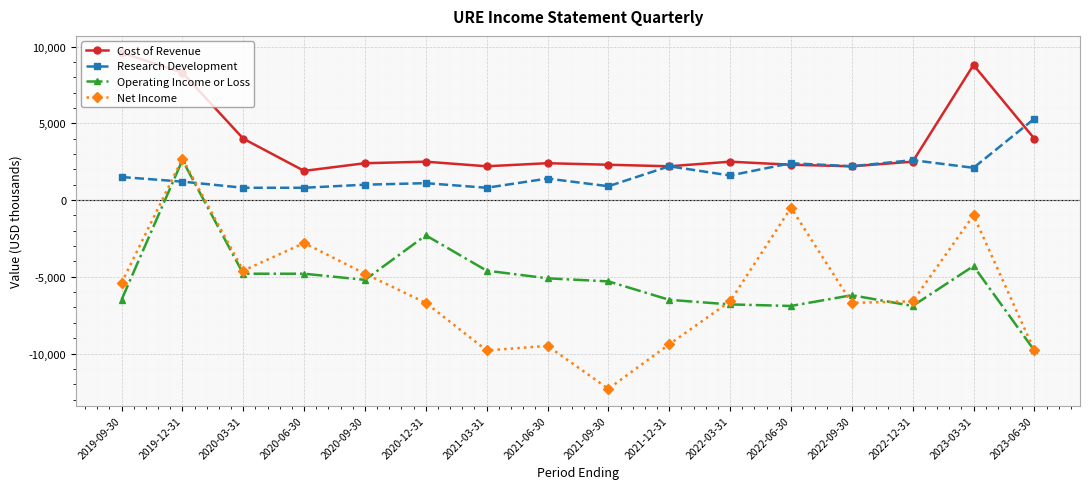

What are all the series names shown in the legend?

Cost of Revenue, Research Development, Operating Income or Loss, Net Income